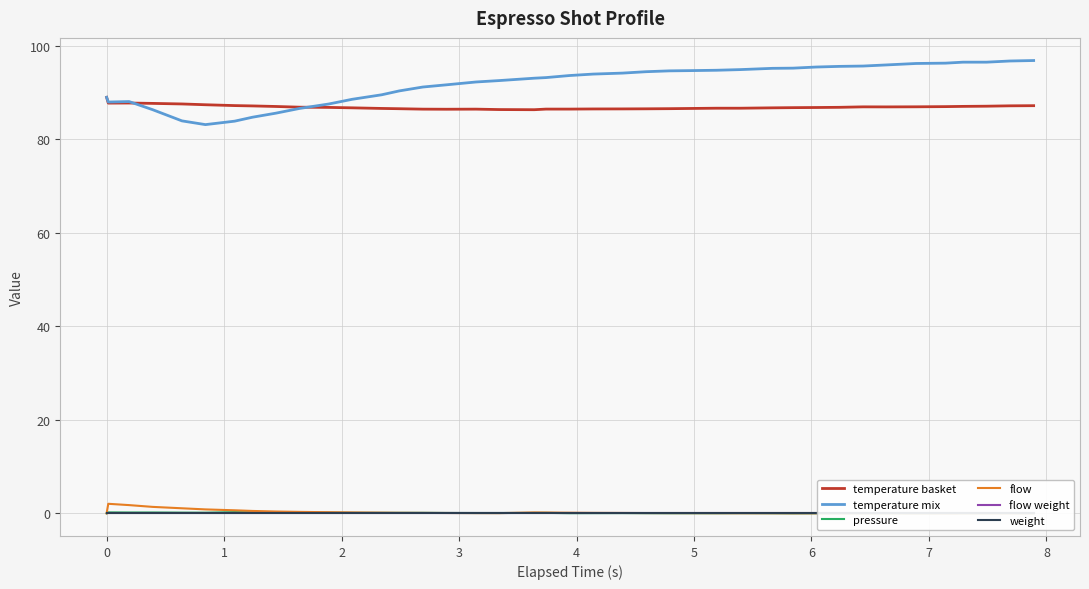

What is the maximum value for temperature mix?

96.9